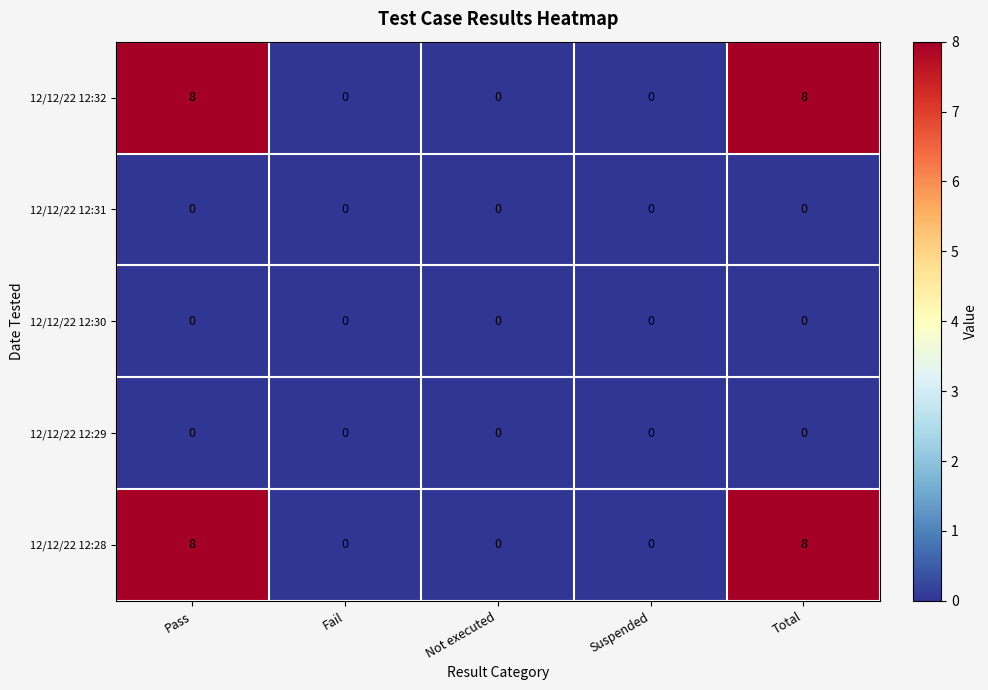

What is the maximum value for 12/12/22 12:28?

8